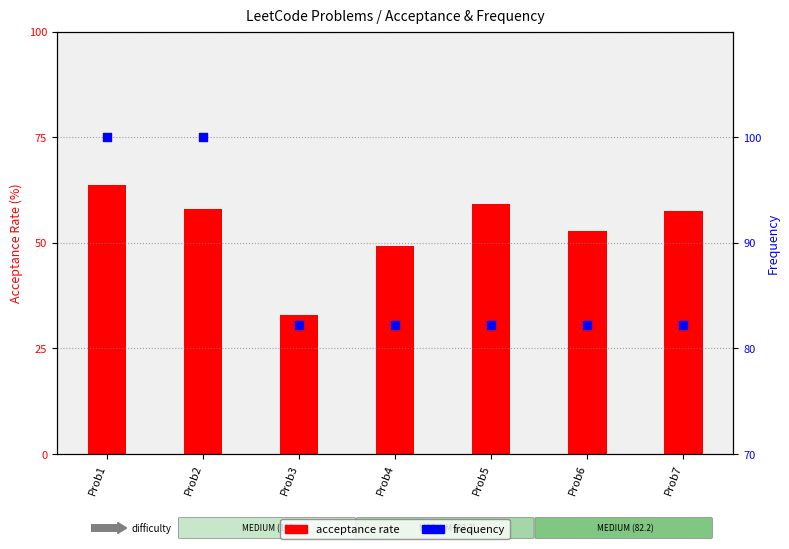

Which series contains the lowest Y value?

Acceptance Rate (%)